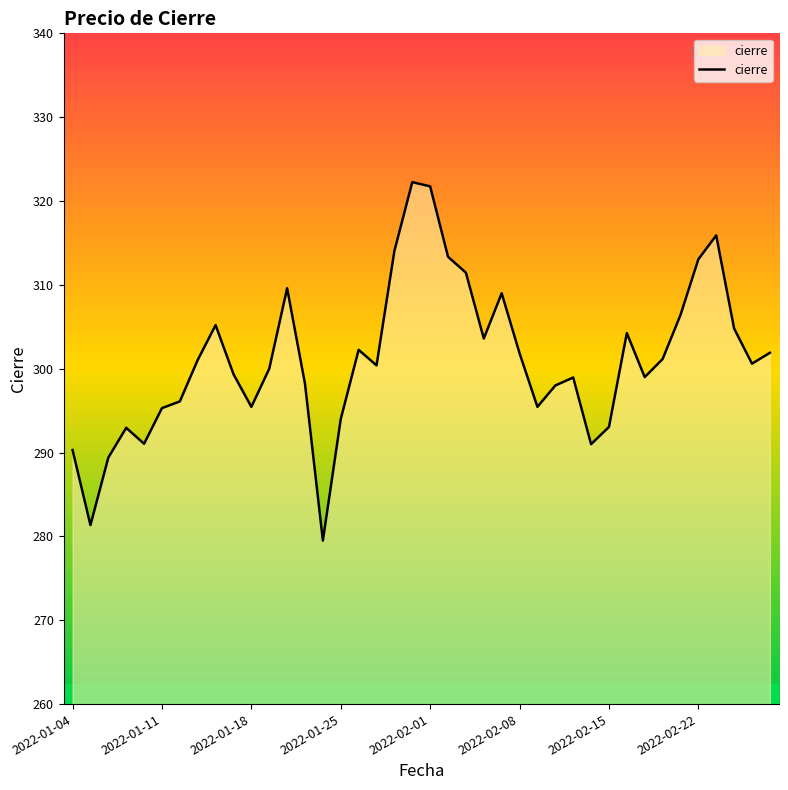

How many lines are shown in the chart?

1